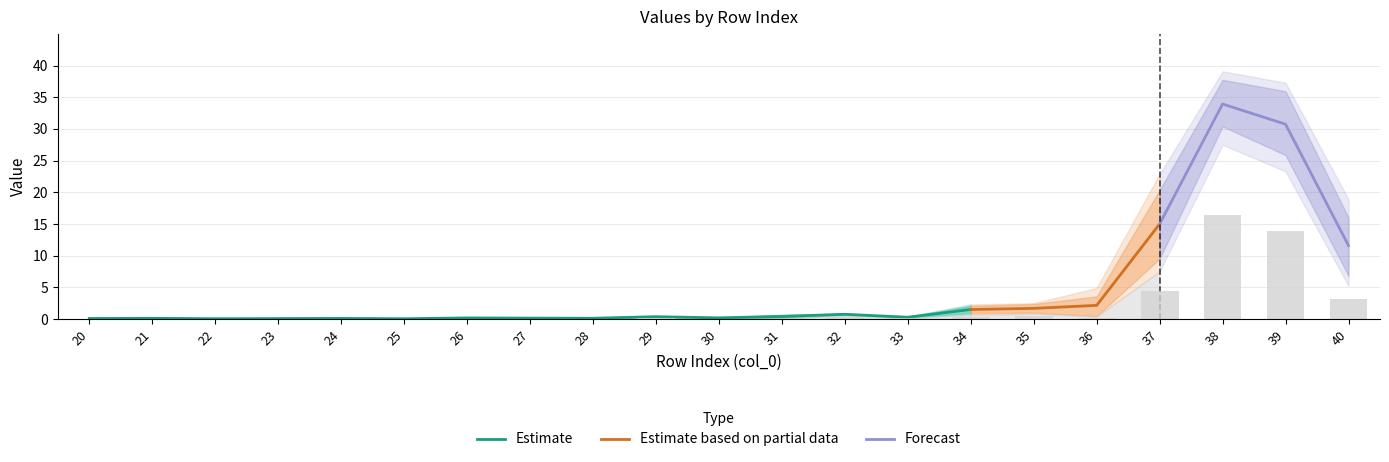

Reading left to right, extract all data points from this chart.

col_0 (0.0): 0.1	0.1	0.1	0.1	0.1	0.1	0.1	0.2	0.1	0.3	0.4	0.1	0.8	0.4	0.7	2.5	0.6	7.5	27.5	37.3	18.9
col_9 (0.8): 0.1	0.1	0.1	0.1	0.1	0.1	0.2	0.1	0.2	0.4	0.1	0.7	0.6	0.4	2.3	0.9	4.9	22.9	39.1	23.3	5.2
col_1 (0.1): 0.1	0.1	0.1	0.1	0.1	0.1	0.2	0.2	0.1	0.4	0.3	0.2	0.9	0.3	0.9	2.5	0.4	9.1	29.9	36.3	16.5
col_2 (0.2): 0.1	0.1	0.1	0.1	0.1	0.1	0.2	0.2	0.1	0.4	0.2	0.3	0.9	0.2	1.1	2.2	0.5	10.8	31.9	34.9	14.6
col_6 (0.6): 0.1	0.1	0.1	0.1	0.1	0.1	0.2	0.1	0.2	0.4	0.1	0.6	0.7	0.2	2.0	1.2	2.9	18.8	37.3	27.3	7.8
col_7 (0.7): 0.1	0.1	0.1	0.1	0.1	0.1	0.2	0.1	0.2	0.4	0.1	0.7	0.7	0.3	2.1	1.0	3.9	20.9	37.9	25.4	6.5